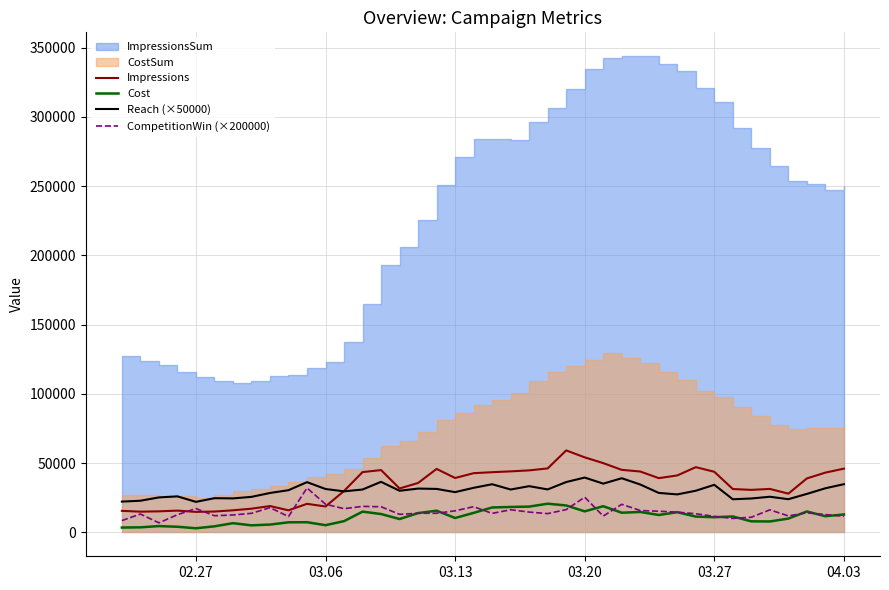

What is the highest value of the Reach (×50000) series?

39630.0